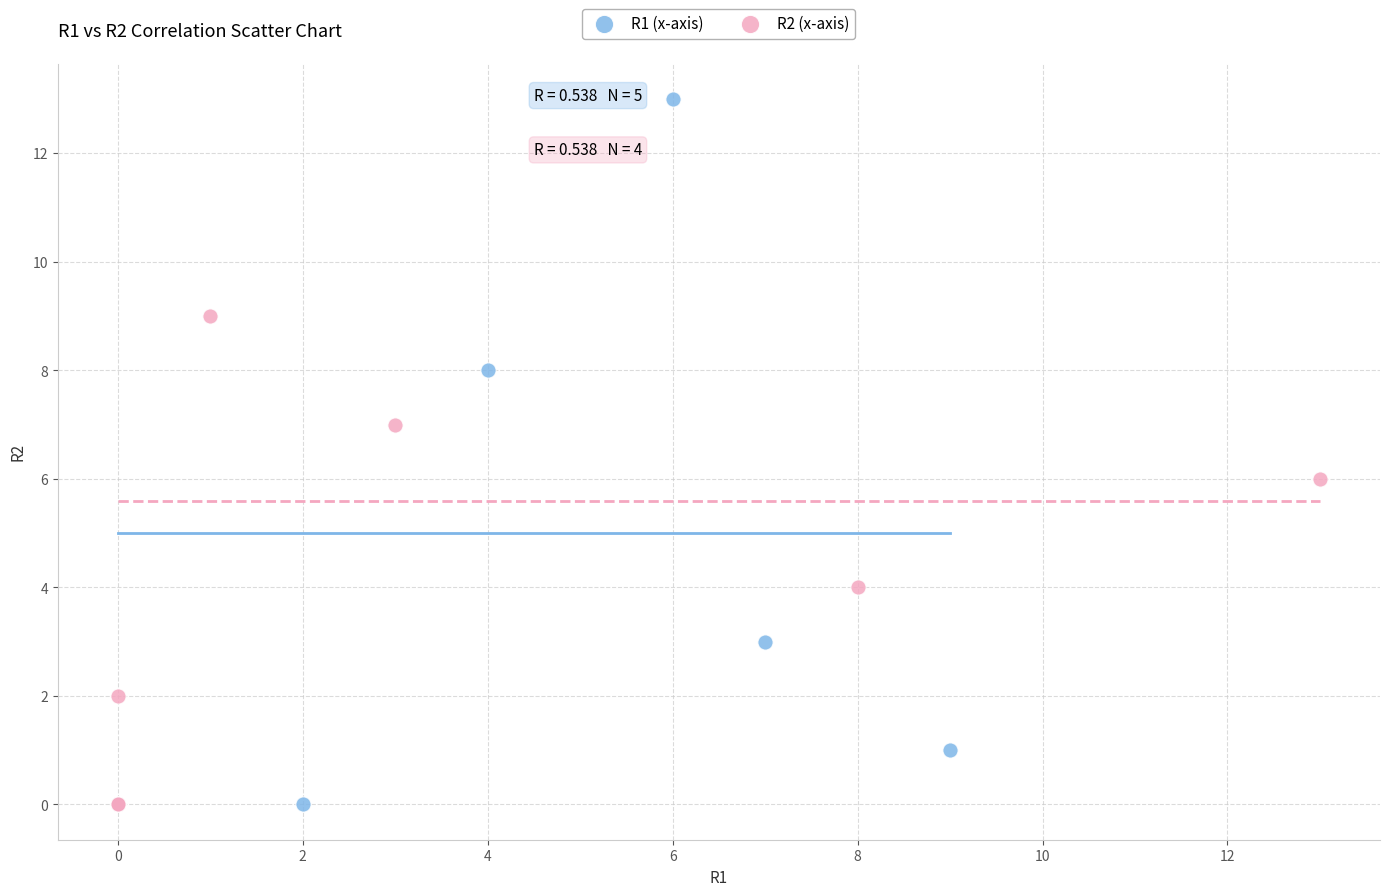

Which series has the widest spread of Y values?

R1 (x-axis)